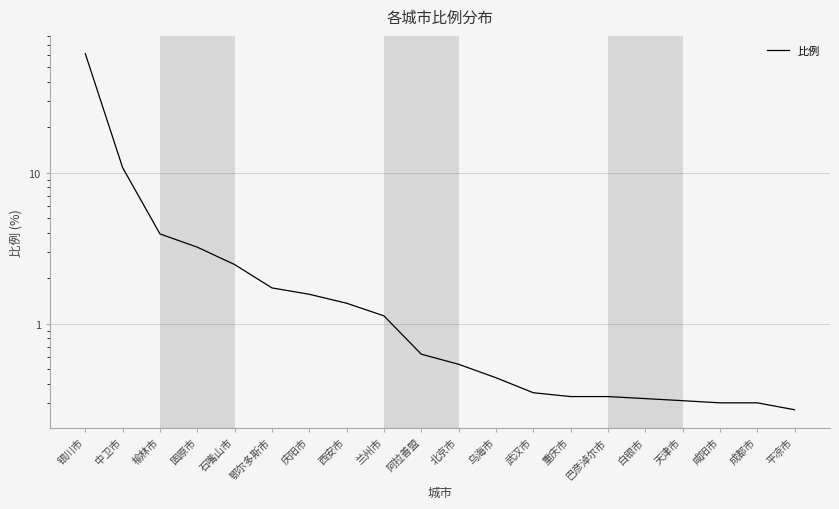

How many lines are shown in the chart?

1